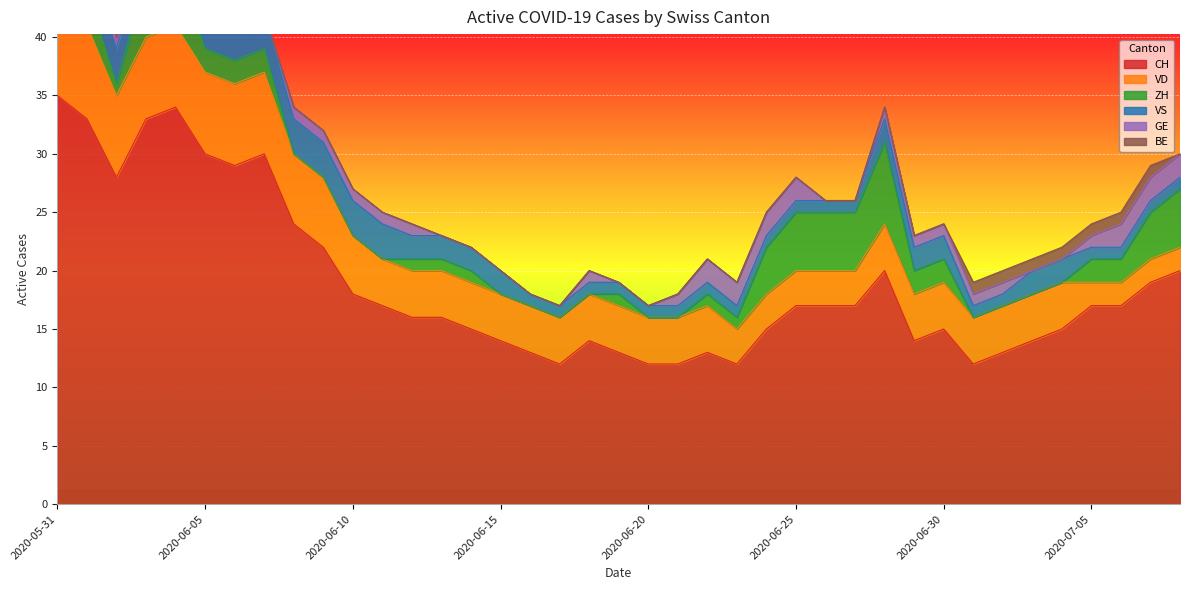

True or false: BE and VS cross at least once.

False